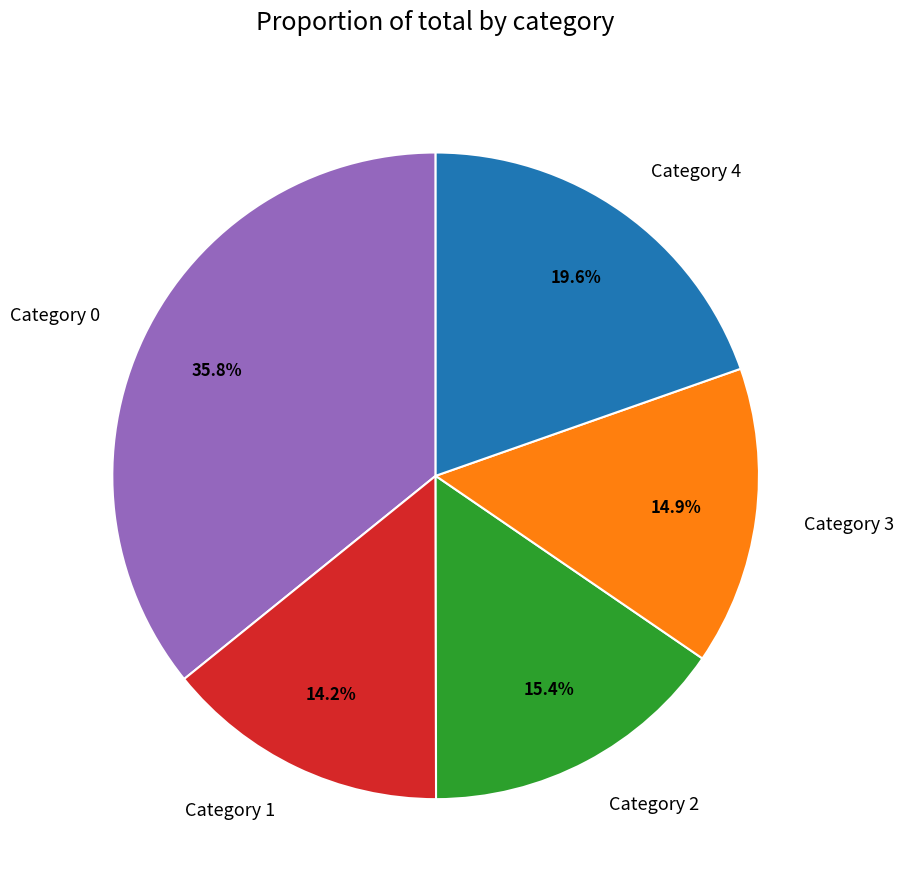

Which slice is the smallest?

Category 1